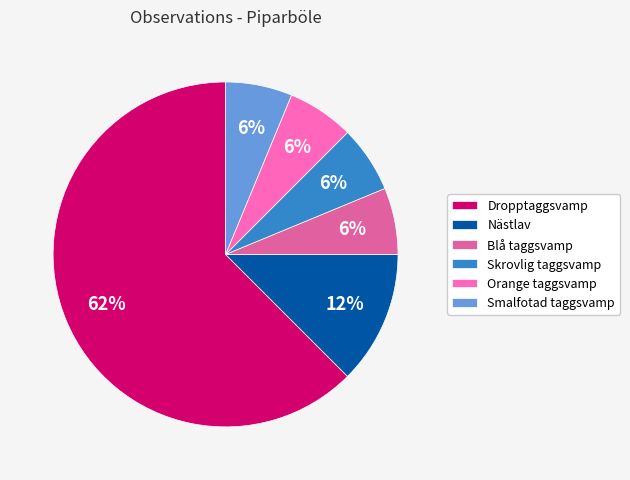

How many segments does this pie chart have?

6